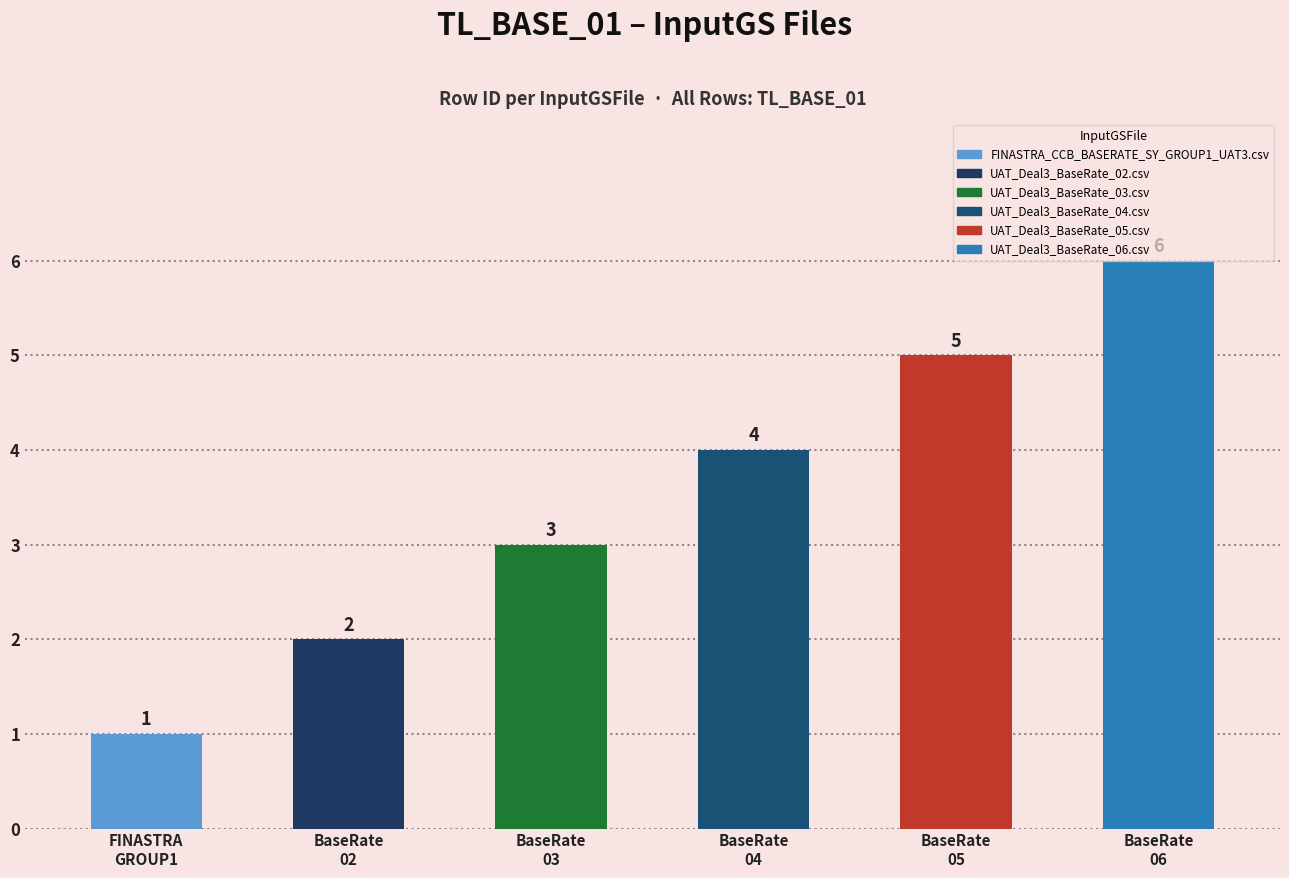

What is the ratio of the value at UAT_Deal3_BaseRate_06.csv to the value at FINASTRA_CCB_BASERATE_SY_GROUP1_UAT3.csv?

6.0